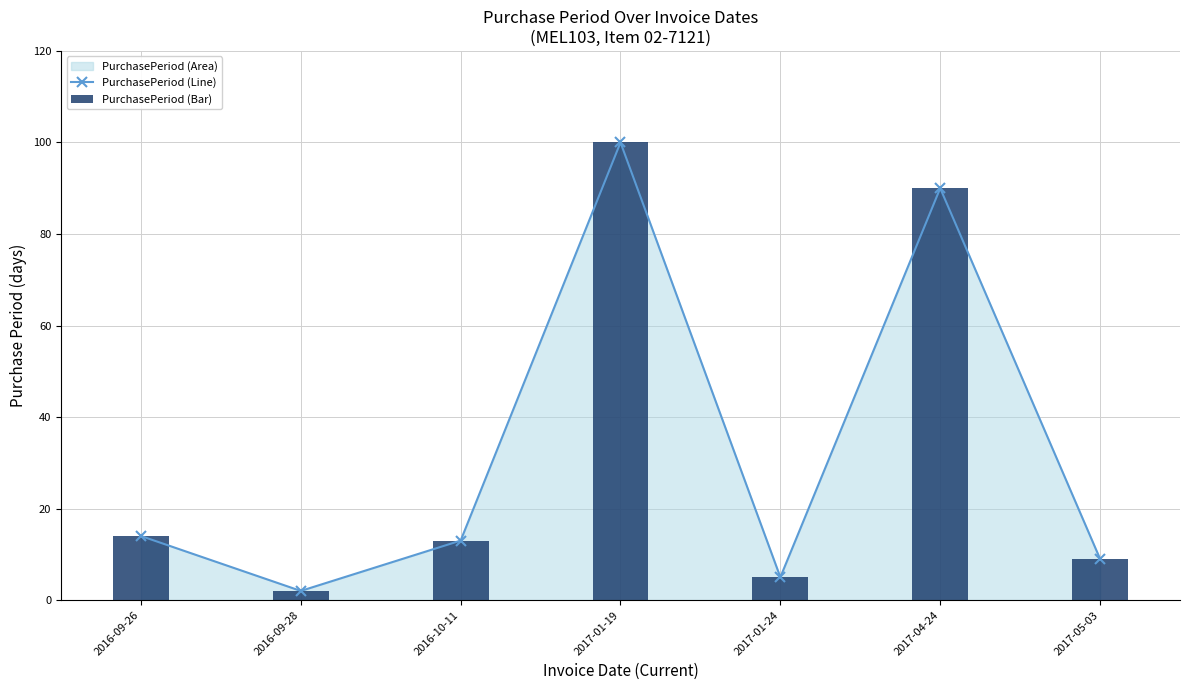

At which category is the sum across all series the highest?

2017-01-19